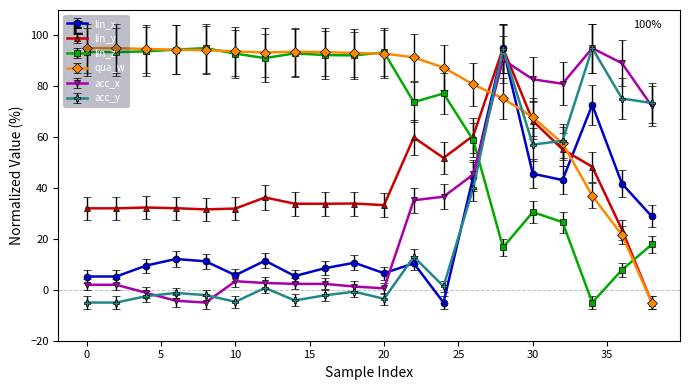

What is the value of the lin_x point at the 1st from the left?

5.2